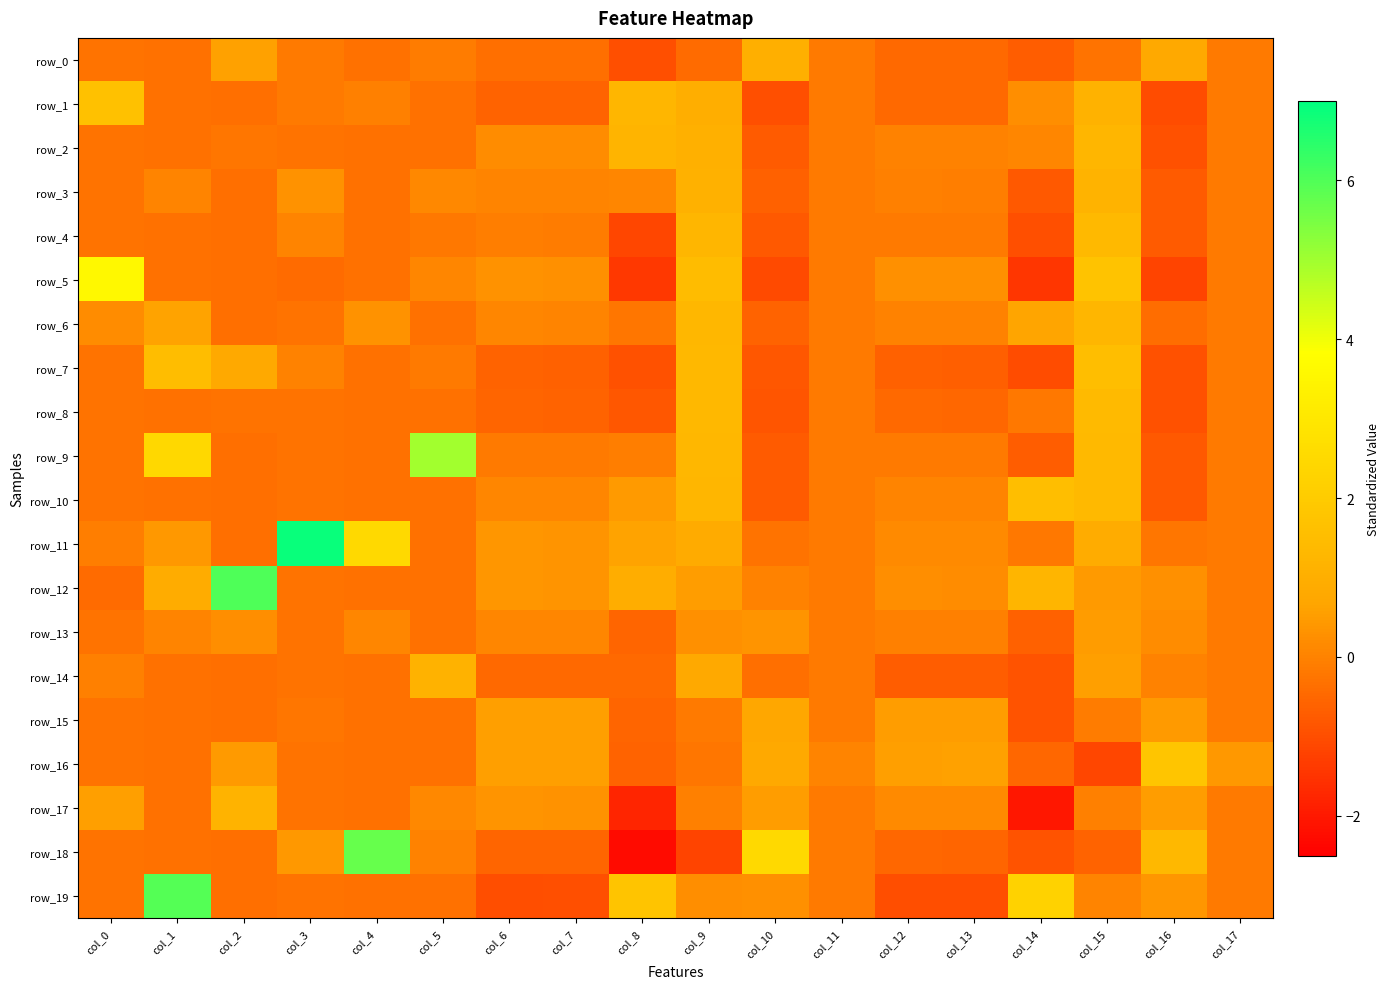

Rank the categories by row_14 value from highest to lowest.

col_5, col_9, col_15, col_16, col_0, col_11, col_17, col_3, col_4, col_1, col_2, col_10, col_8, col_7, col_6, col_12, col_13, col_14